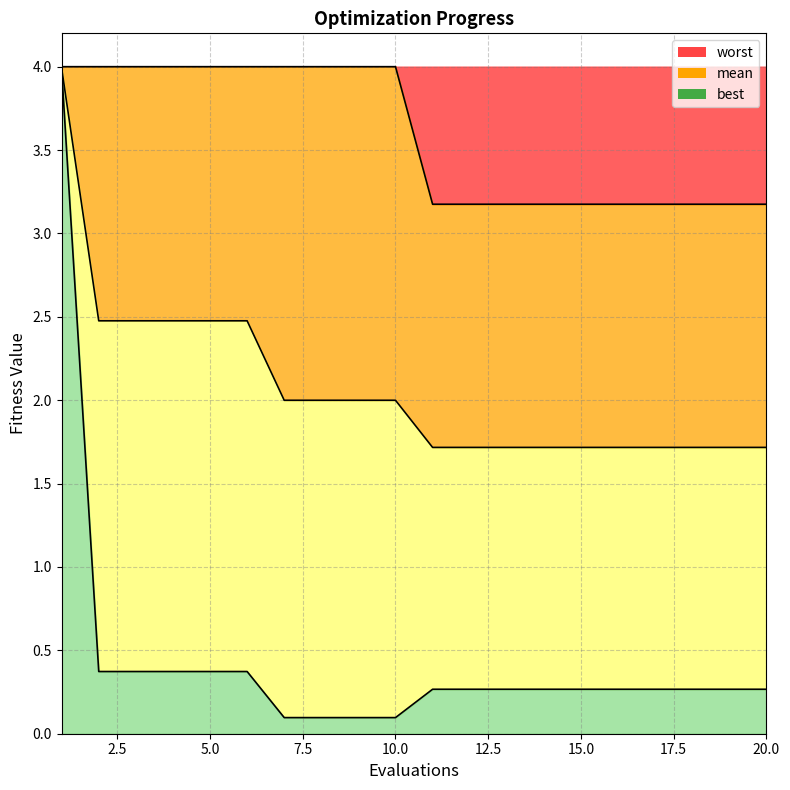

Which series has the widest spread of values?

best